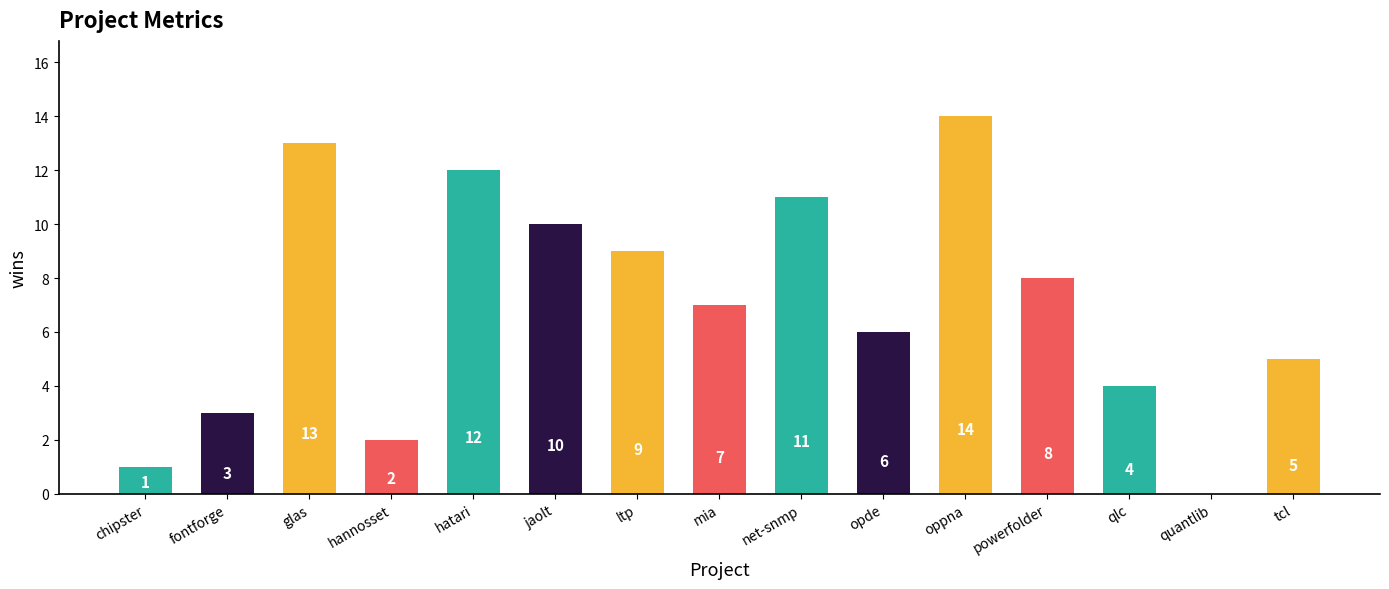

Are the bars horizontal?

No